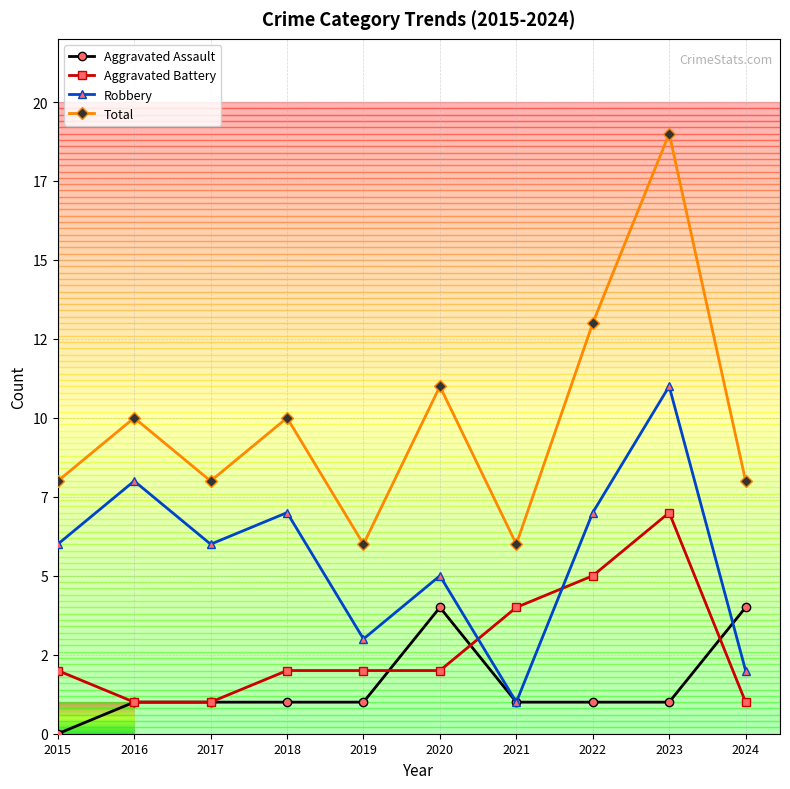

Is it true that Aggravated Battery equals 7 at 2023?

True